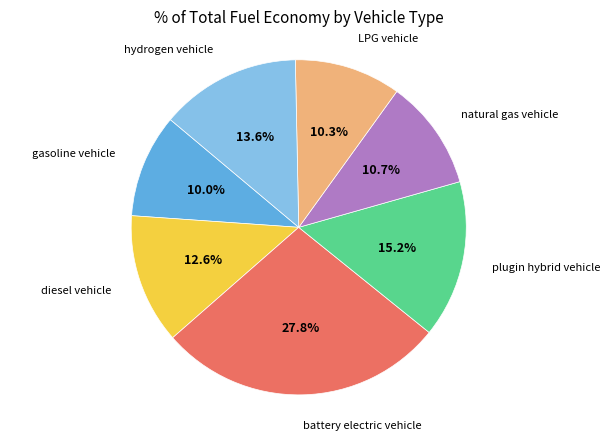

How many slices are in this pie chart?

7